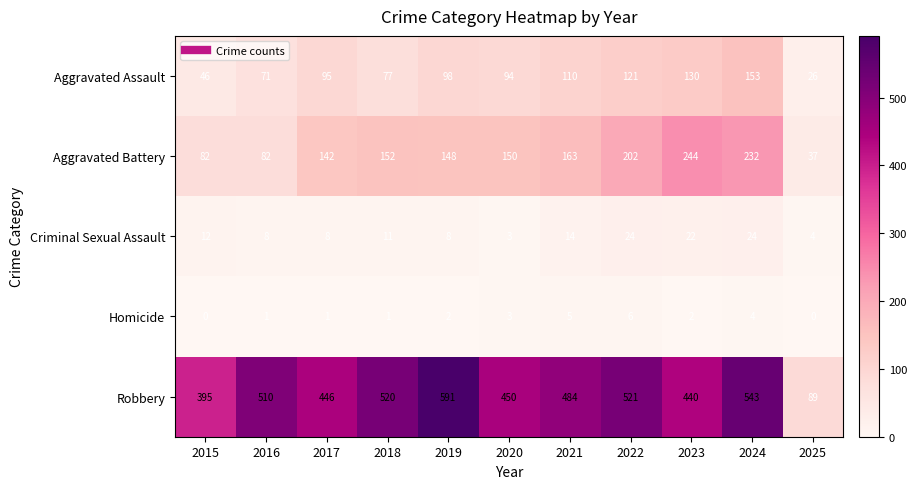

At which category does the chart reach its peak across all series?

2019